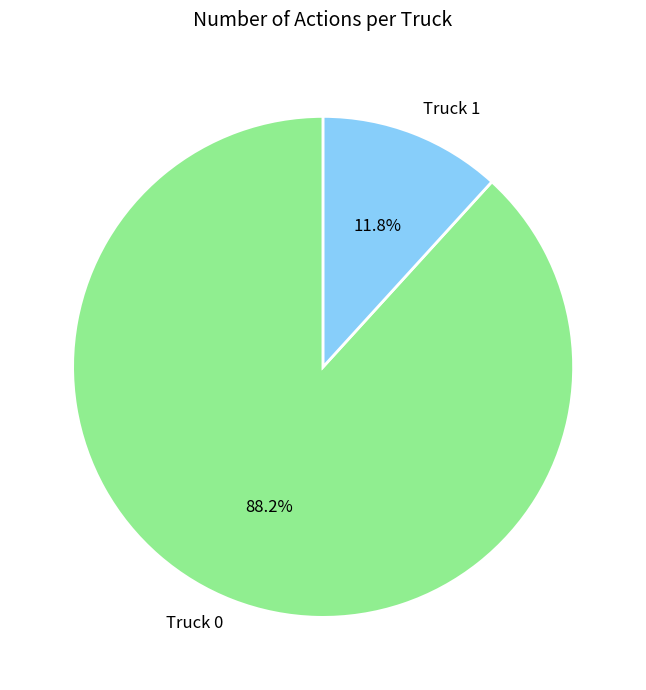

Count the number of slices in the pie.

2